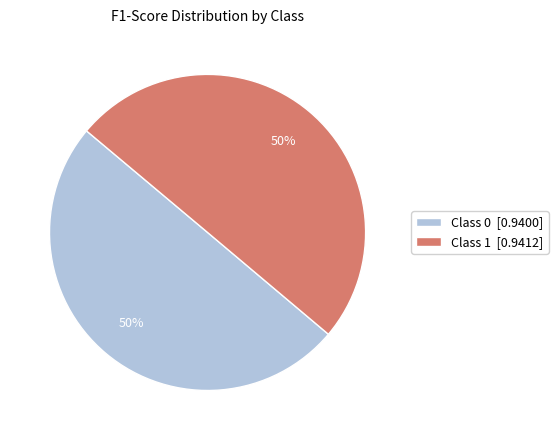

The Class 0 [0.9400] slice represents 41% of the pie. True or false?

False